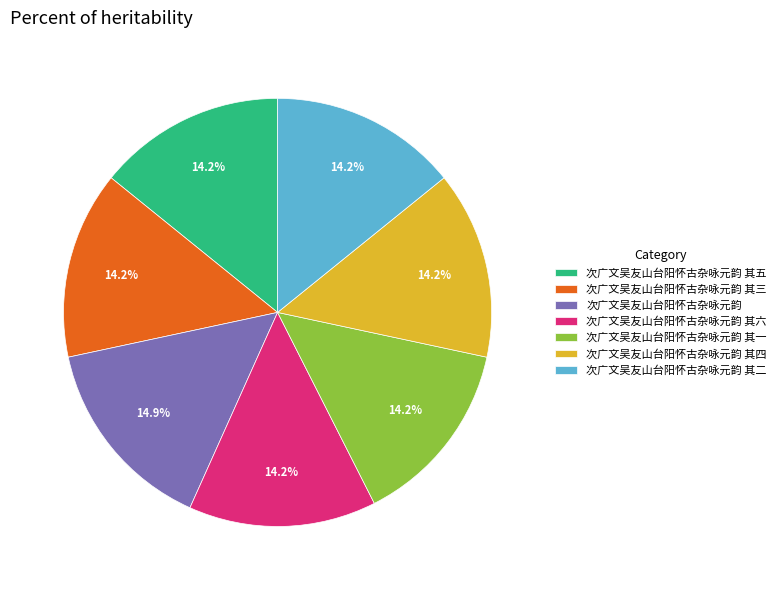

True or false: 次广文吴友山台阳怀古杂咏元韵 其六 accounts for 19% of the total.

False